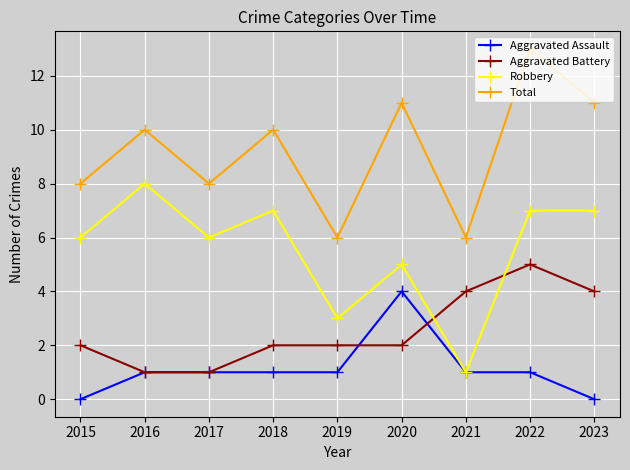

Between 2015 and 2023, which series saw the biggest shift?

Total